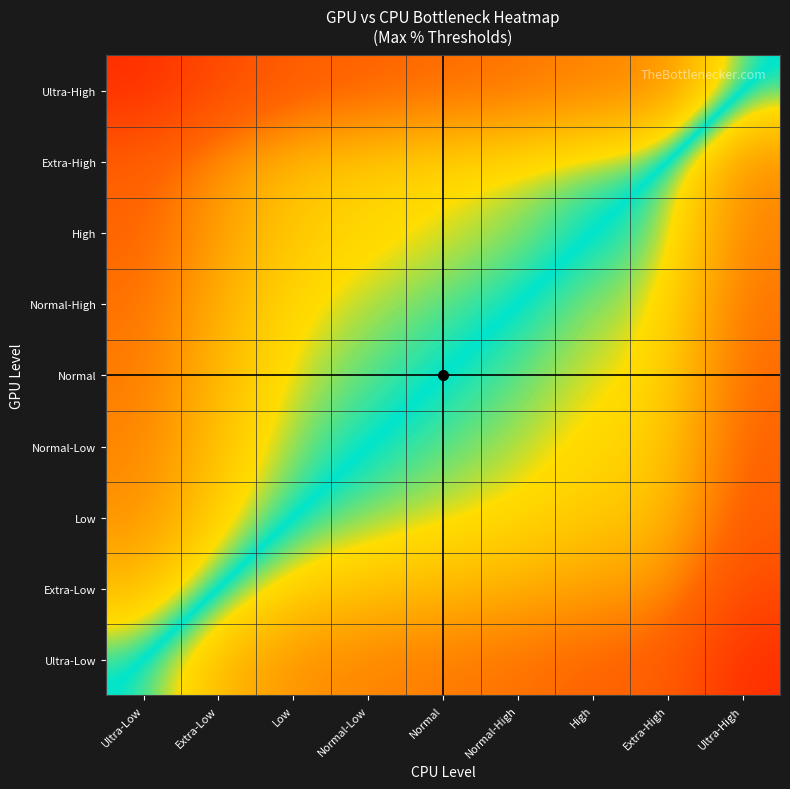

Reading right to left, extract all data points from this chart.

Ultra-Low: Ultra-High=0.0	Extra-High=0.2	High=0.2	Normal-High=0.3	Normal=0.3	Normal-Low=0.3	Low=0.3	Extra-Low=0.4	Ultra-Low=0.5
Extra-Low: Ultra-High=0.2	Extra-High=0.3	High=0.3	Normal-High=0.4	Normal=0.4	Normal-Low=0.4	Low=0.4	Extra-Low=0.5	Ultra-Low=0.6
Low: Ultra-High=0.2	Extra-High=0.4	High=0.4	Normal-High=0.4	Normal=0.5	Normal-Low=0.5	Low=0.5	Extra-Low=0.6	Ultra-Low=0.7
Normal-Low: Ultra-High=0.2	Extra-High=0.4	High=0.4	Normal-High=0.5	Normal=0.5	Normal-Low=0.5	Low=0.5	Extra-Low=0.6	Ultra-Low=0.7
Normal: Ultra-High=0.3	Extra-High=0.4	High=0.5	Normal-High=0.5	Normal=0.5	Normal-Low=0.5	Low=0.5	Extra-Low=0.6	Ultra-Low=0.7
Normal-High: Ultra-High=0.3	Extra-High=0.5	High=0.5	Normal-High=0.5	Normal=0.5	Normal-Low=0.5	Low=0.6	Extra-Low=0.6	Ultra-Low=0.7
High: Ultra-High=0.3	Extra-High=0.5	High=0.5	Normal-High=0.5	Normal=0.5	Normal-Low=0.6	Low=0.6	Extra-Low=0.7	Ultra-Low=0.8
Extra-High: Ultra-High=0.3	Extra-High=0.5	High=0.5	Normal-High=0.5	Normal=0.6	Normal-Low=0.6	Low=0.6	Extra-Low=0.7	Ultra-Low=0.8
Ultra-High: Ultra-High=0.5	Extra-High=0.7	High=0.7	Normal-High=0.7	Normal=0.7	Normal-Low=0.8	Low=0.8	Extra-Low=0.8	Ultra-Low=1.0